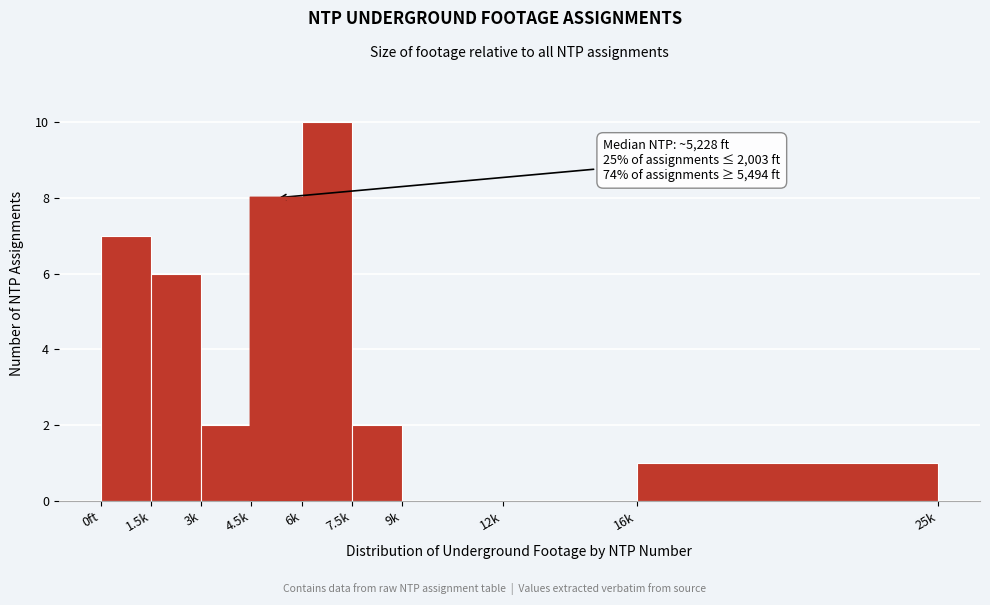

Reading left to right, extract all data points from this chart.

0ft=7	1.5k=6	3k=2	4.5k=8	6k=10	7.5k=2	9k=0	12k=0	16k=1